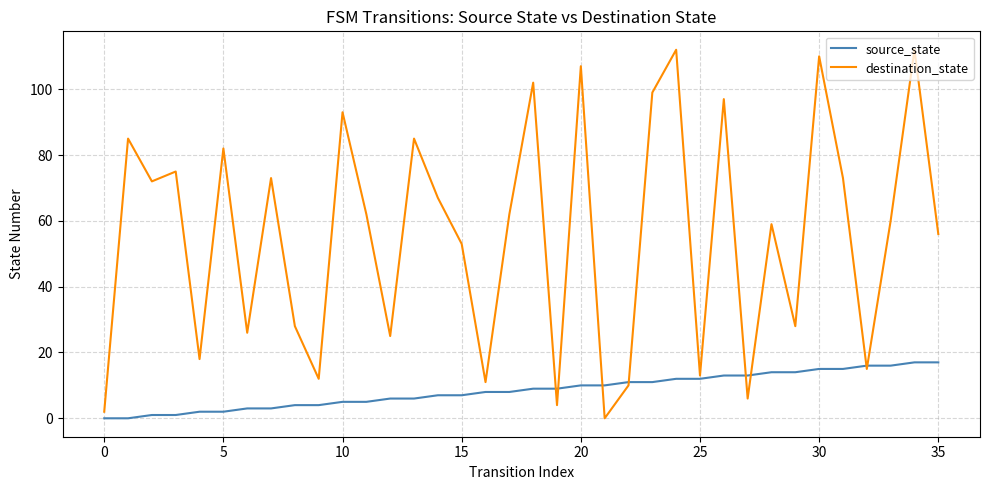

What is the highest value of the source_state series?

17